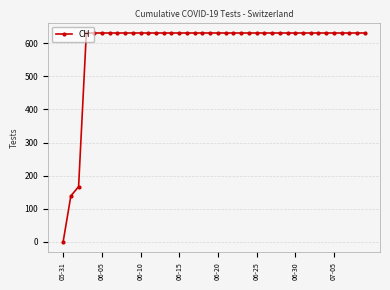

What is the maximum value shown in the chart?

631